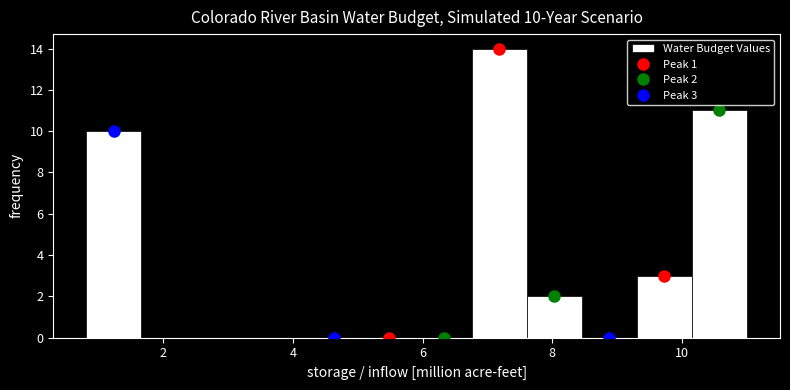

Over which range of the x-axis is the bar tallest?

6.8 to 7.6